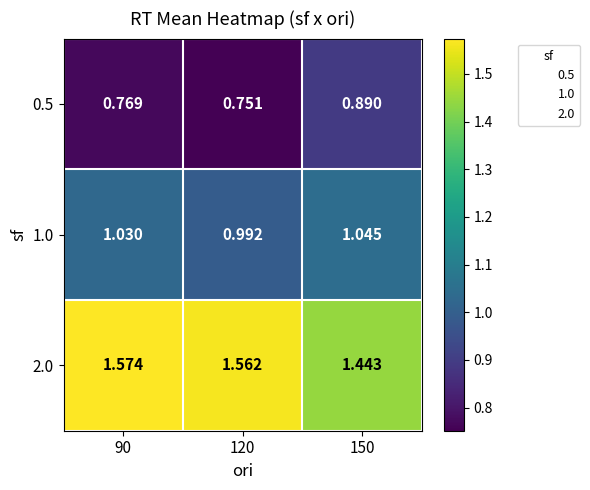

How many series are shown in this chart?

3